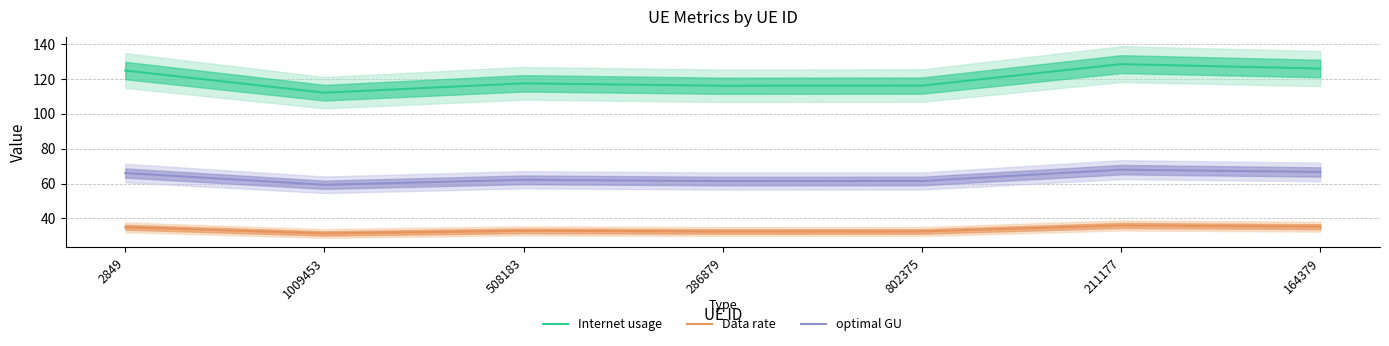

Between 2849 and 286879, which is larger?

2849